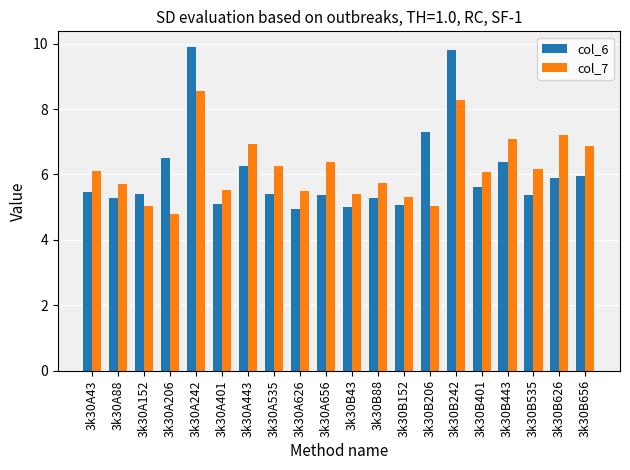

Is it true that col_6 equals 5.6 at 3k30B401?

True